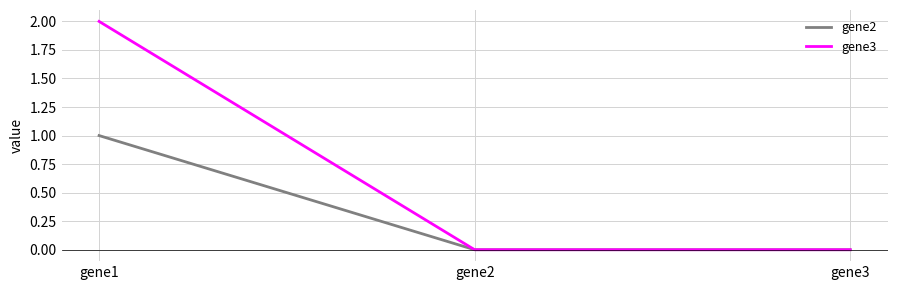

What is the sum of all gene3 values?

2.0